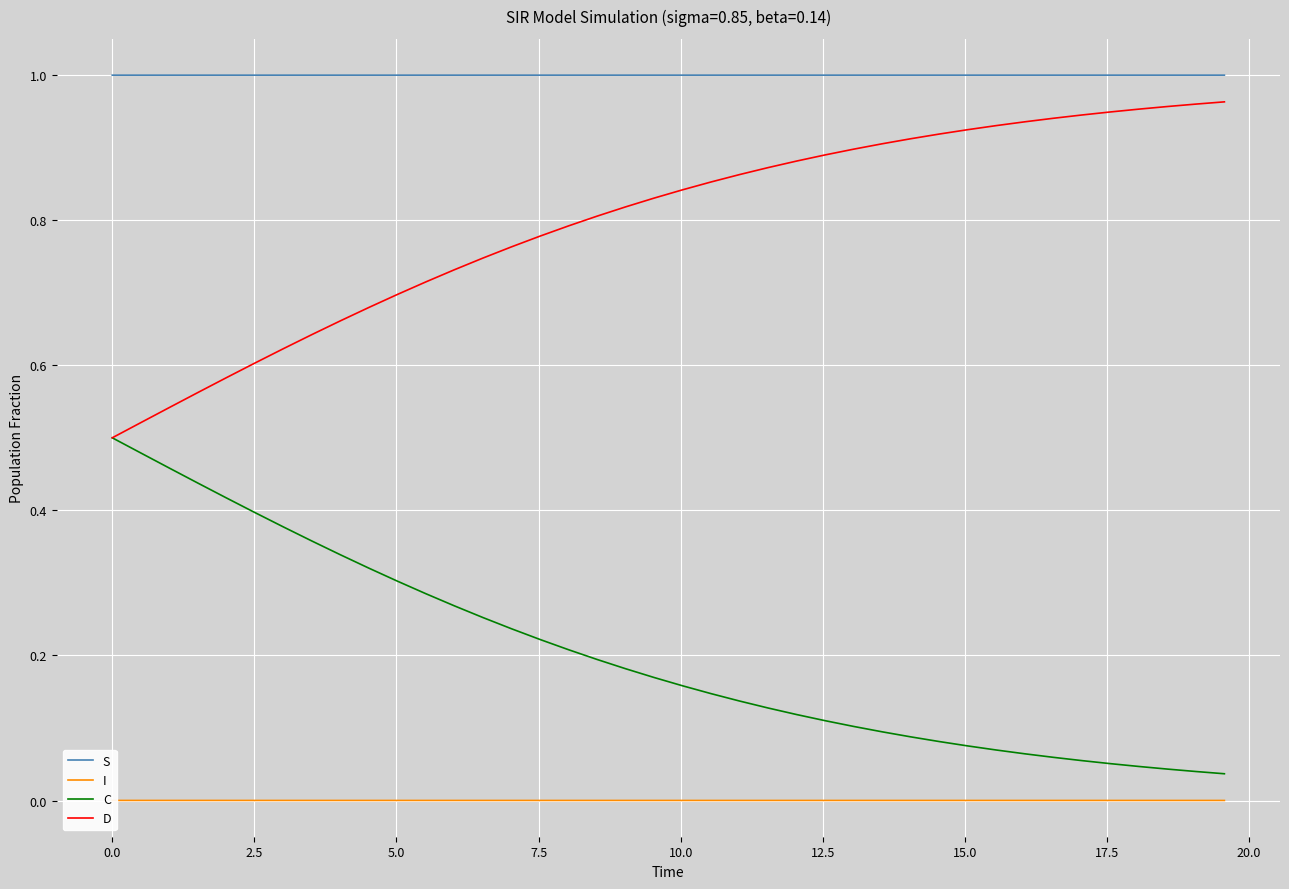

True or false: S and C intersect in this chart.

False